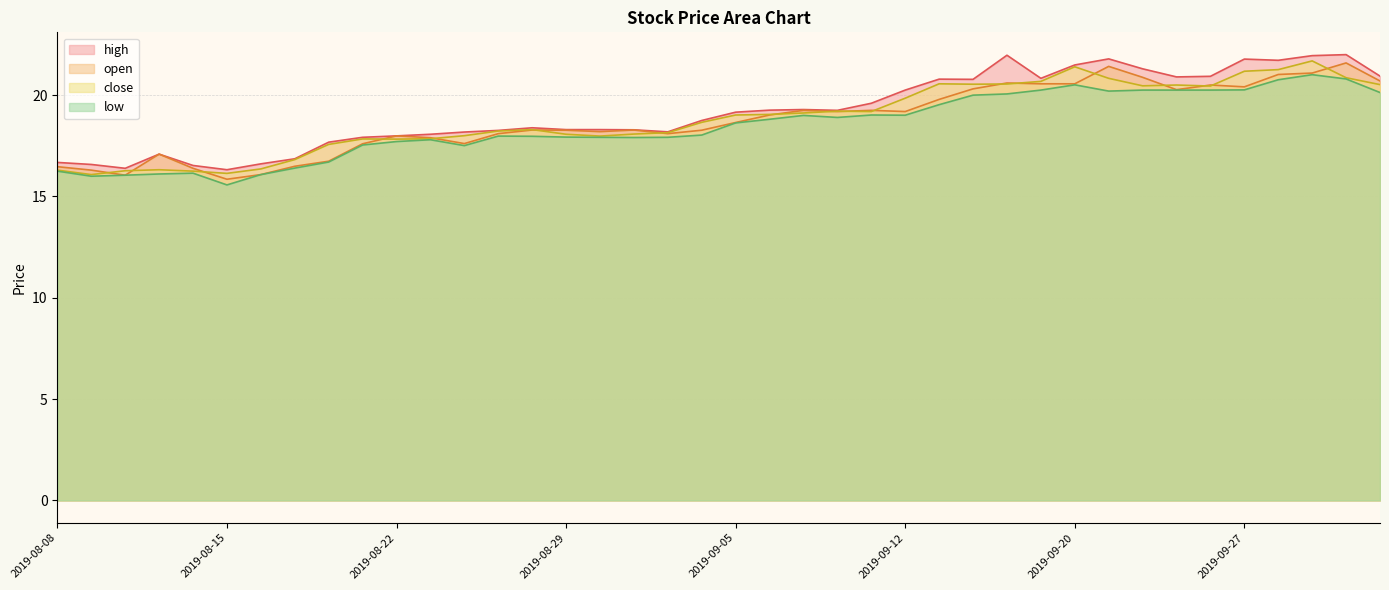

Where is the first local maximum for low?

2019-08-14